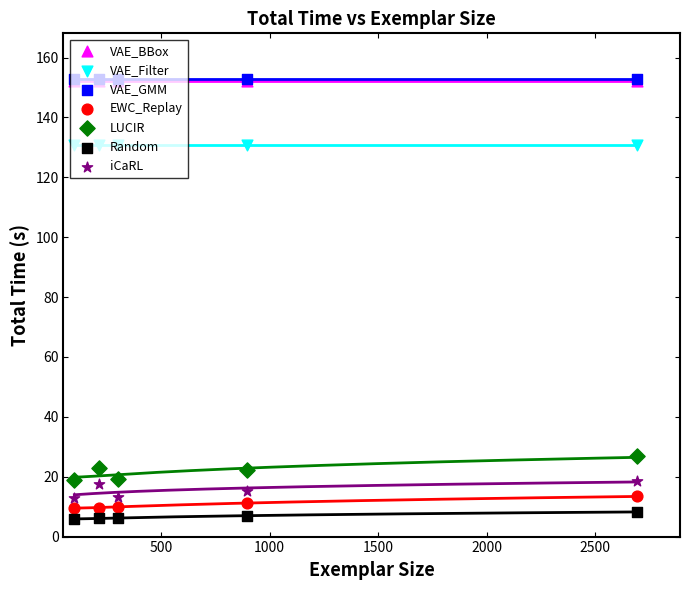

Which series has the widest spread of Y values?

LUCIR